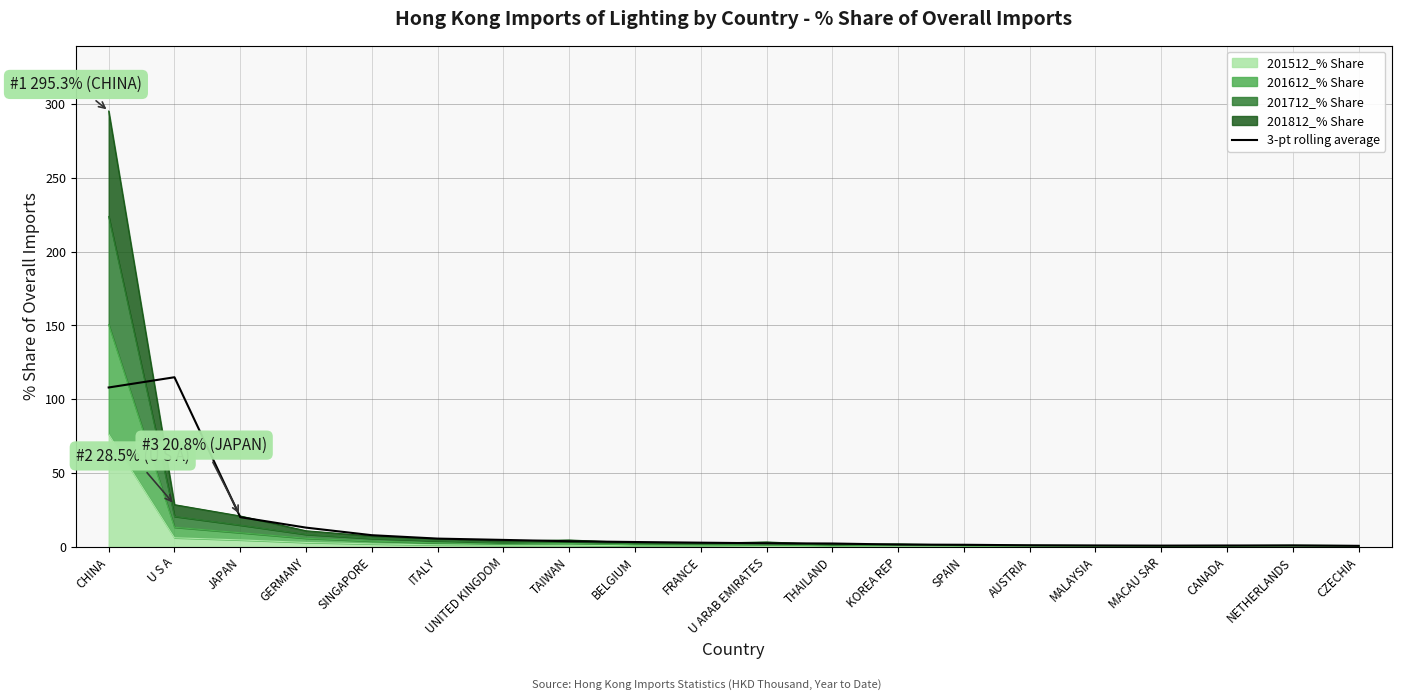

What is the label of the 16th point from the right?

SINGAPORE